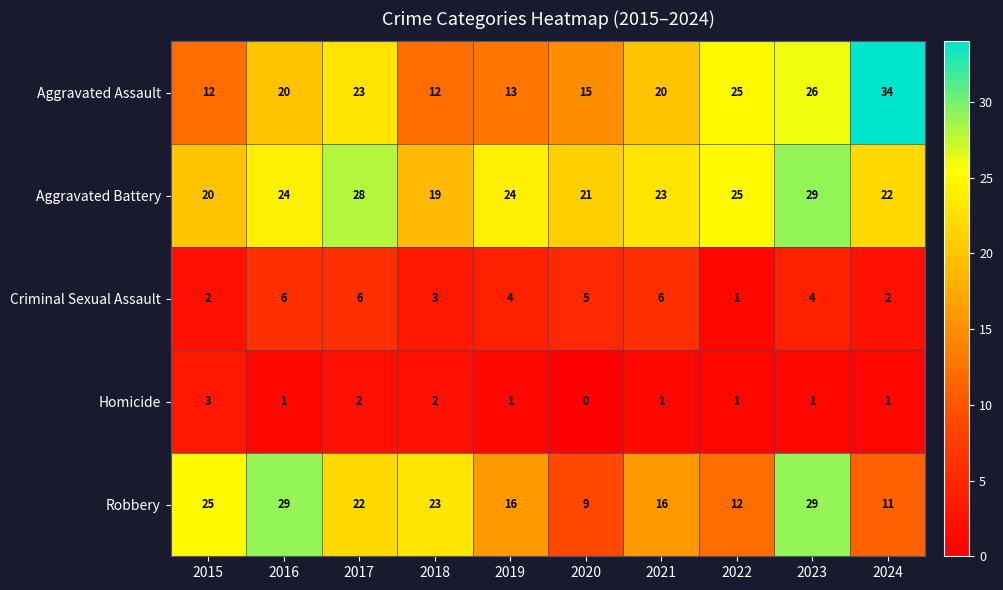

What is the approximate value of Aggravated Battery at 2024, to the nearest 10?

20